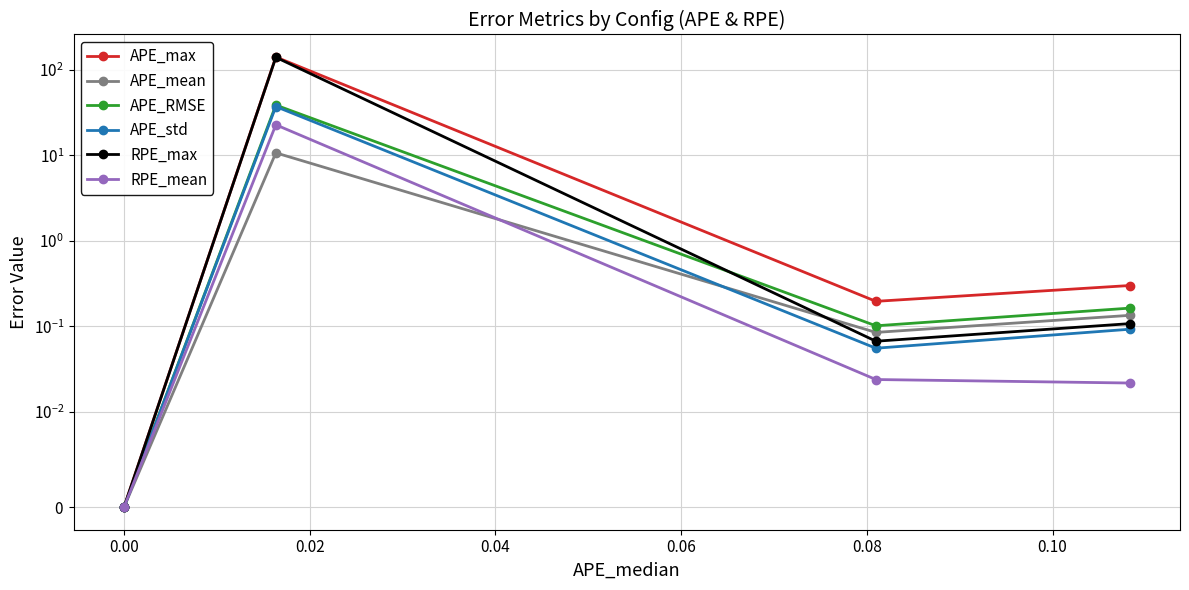

True or false: RPE_max has more than 1 interior local peaks.

False